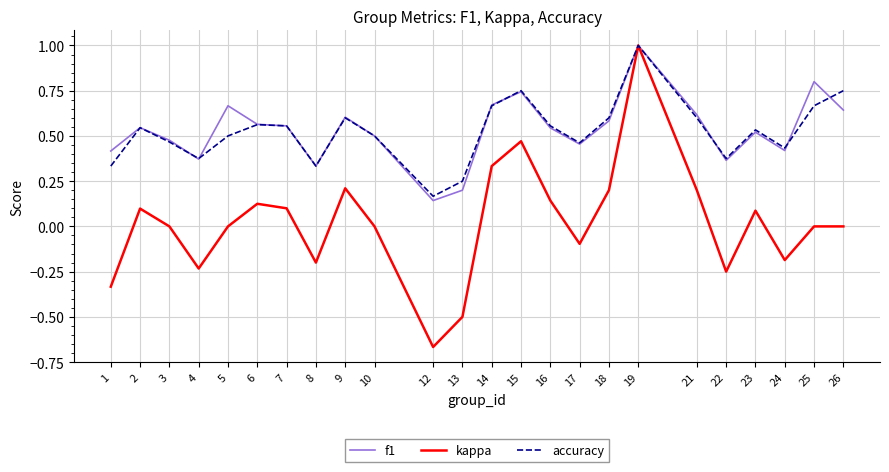

At which label does kappa first exceed 0?

2